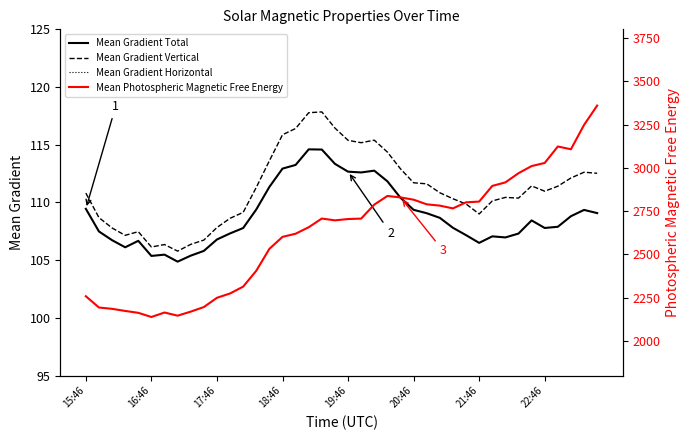

True or false: Mean Gradient Vertical and Mean Gradient Total intersect in this chart.

False